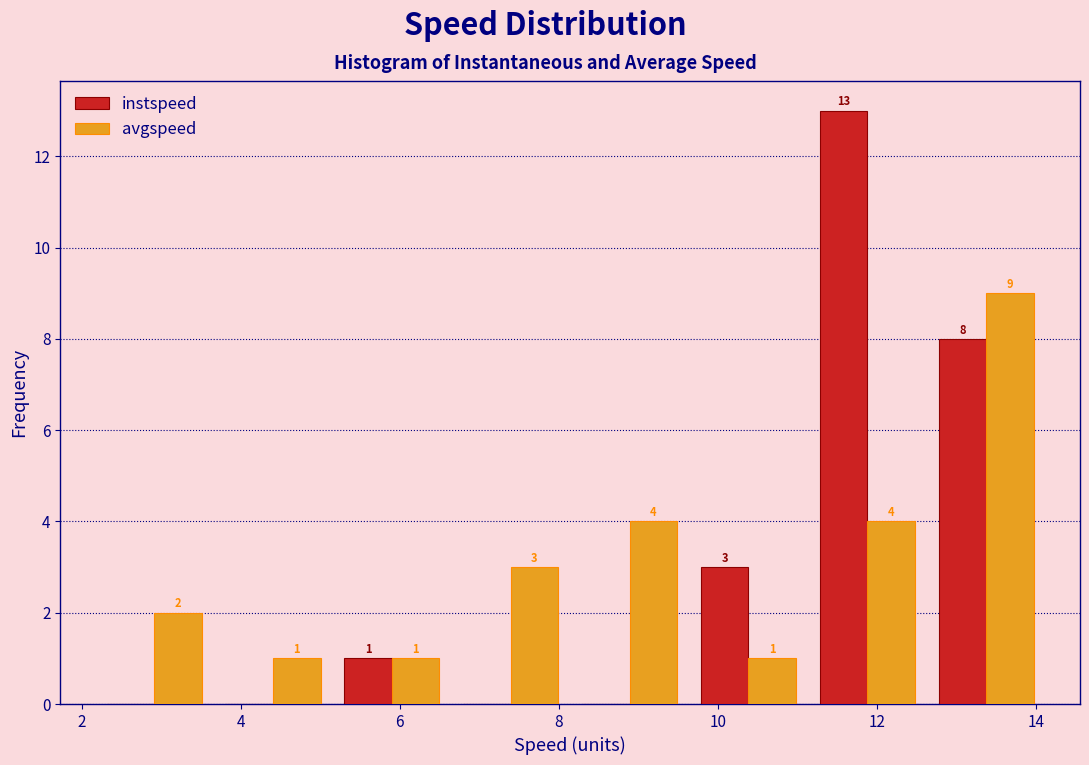

In the avgspeed series, which range on the x-axis has the tallest bar?

12.6 to 14.2